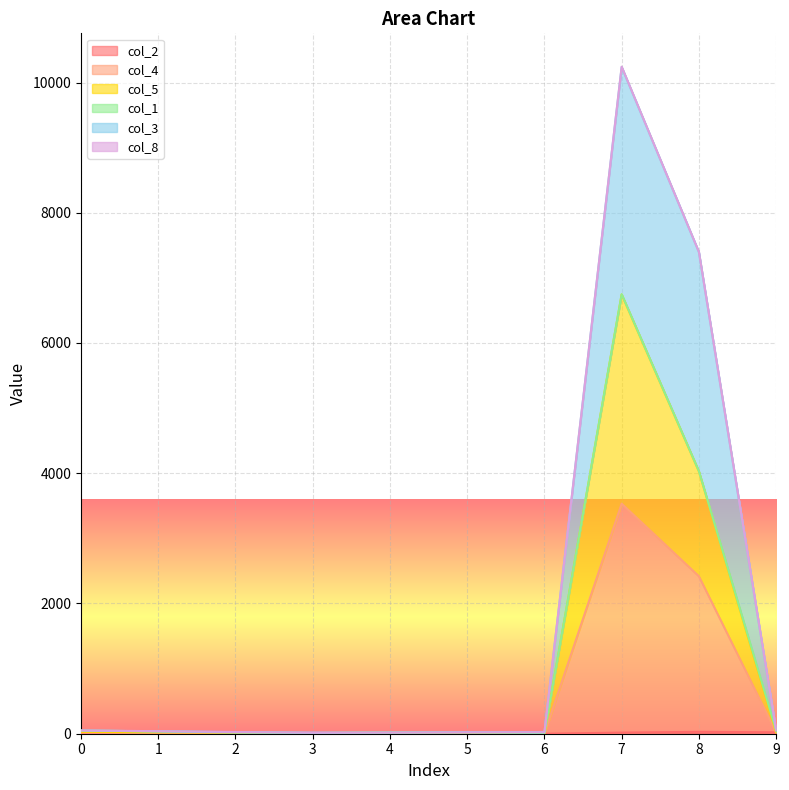

How many interior local valleys does the col_4 series have?

3